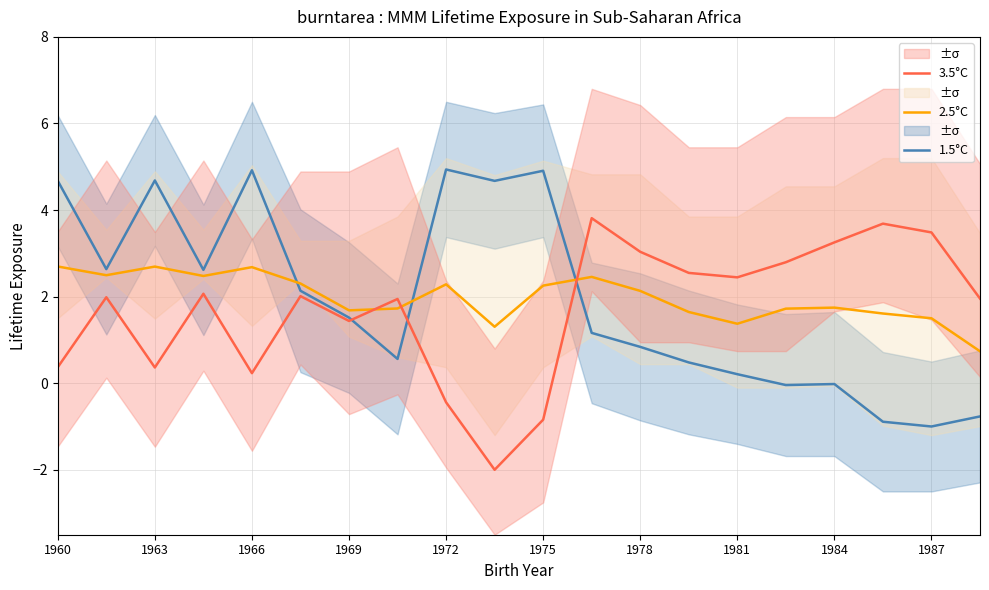

What is the spread (max minus min) of values at 17?

4.6